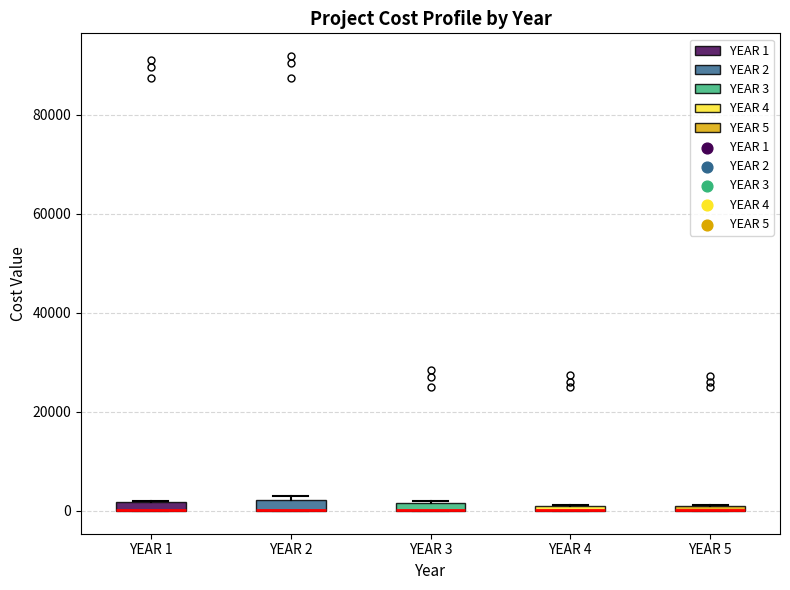

Where is the upper edge of the box for YEAR 1 on the y-axis? The values are not printed on the chart, so give them approximately, as read against the axis.

2000